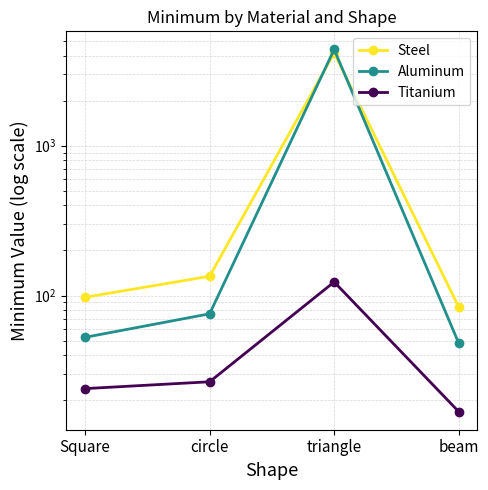

Which series has the largest total across all categories?

Aluminum